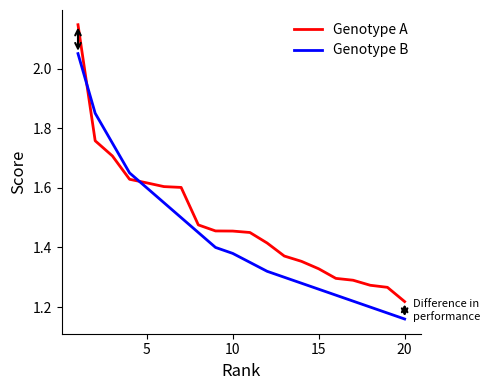

How many intersections are there between Genotype B and Genotype A?

2